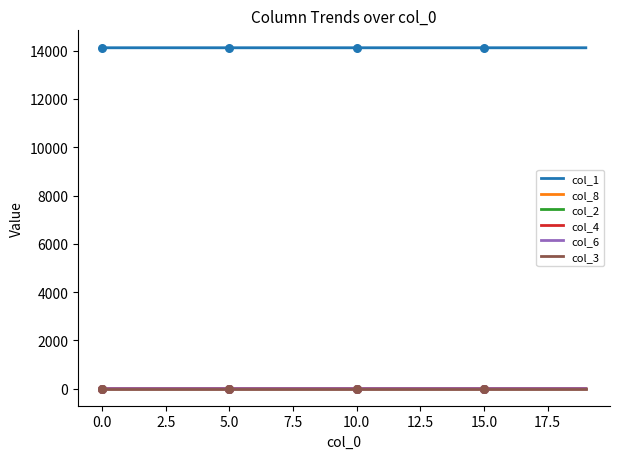

Which series reaches the maximum Y coordinate?

col_1